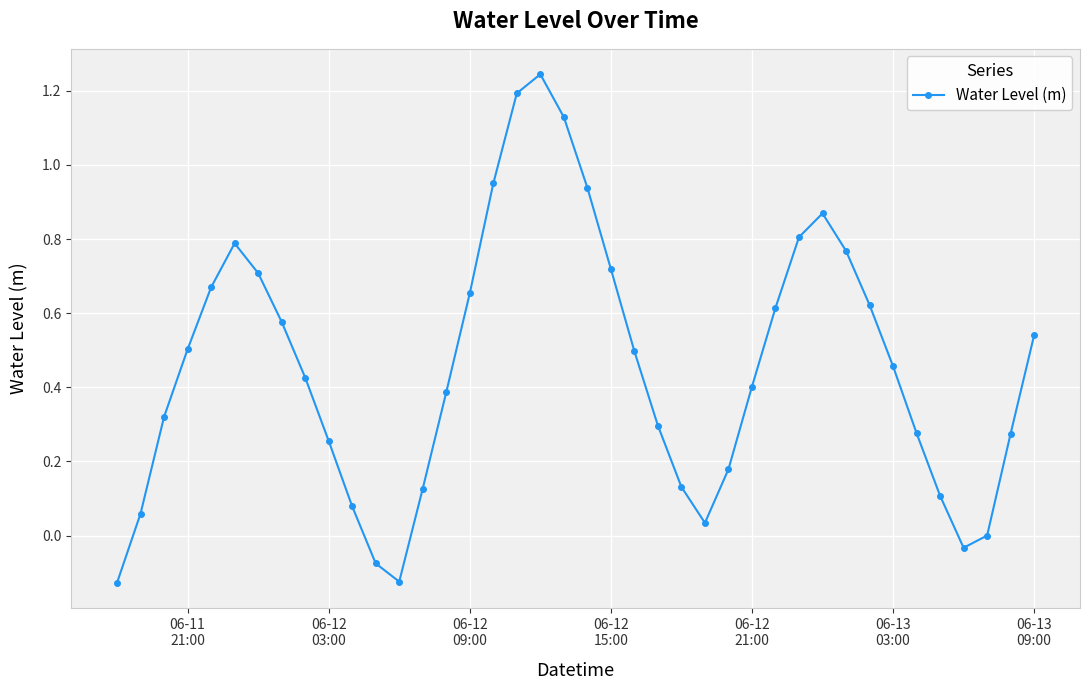

What is the sum of all values?

18.2